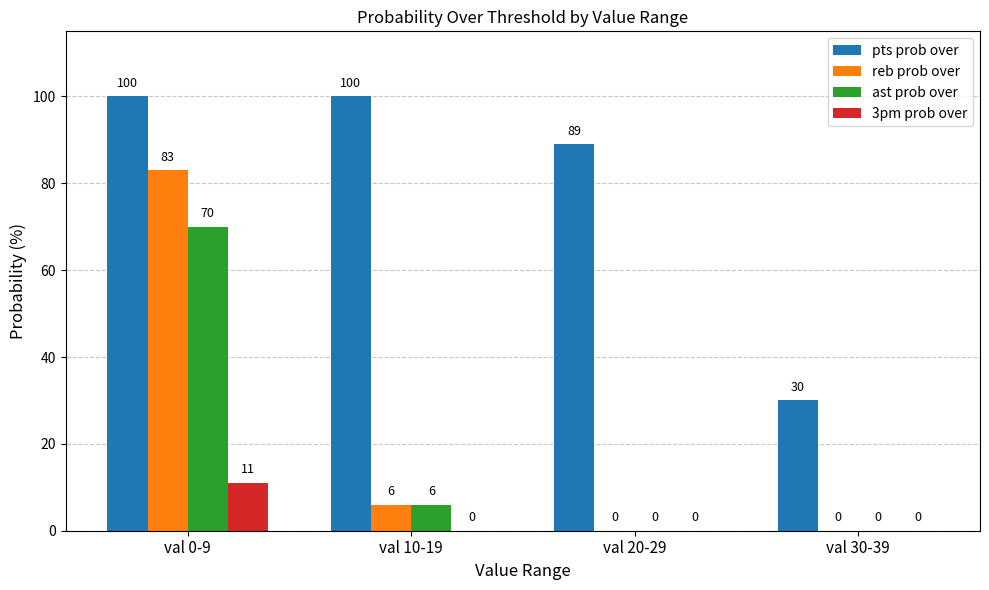

What is the total value across all series at val 30-39?

30